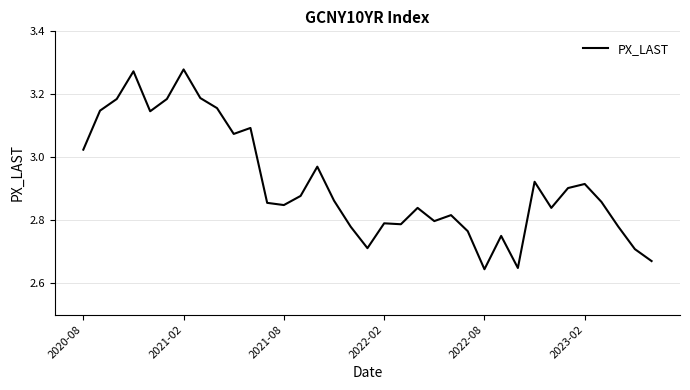

What is the difference between the maximum and minimum values?

0.6